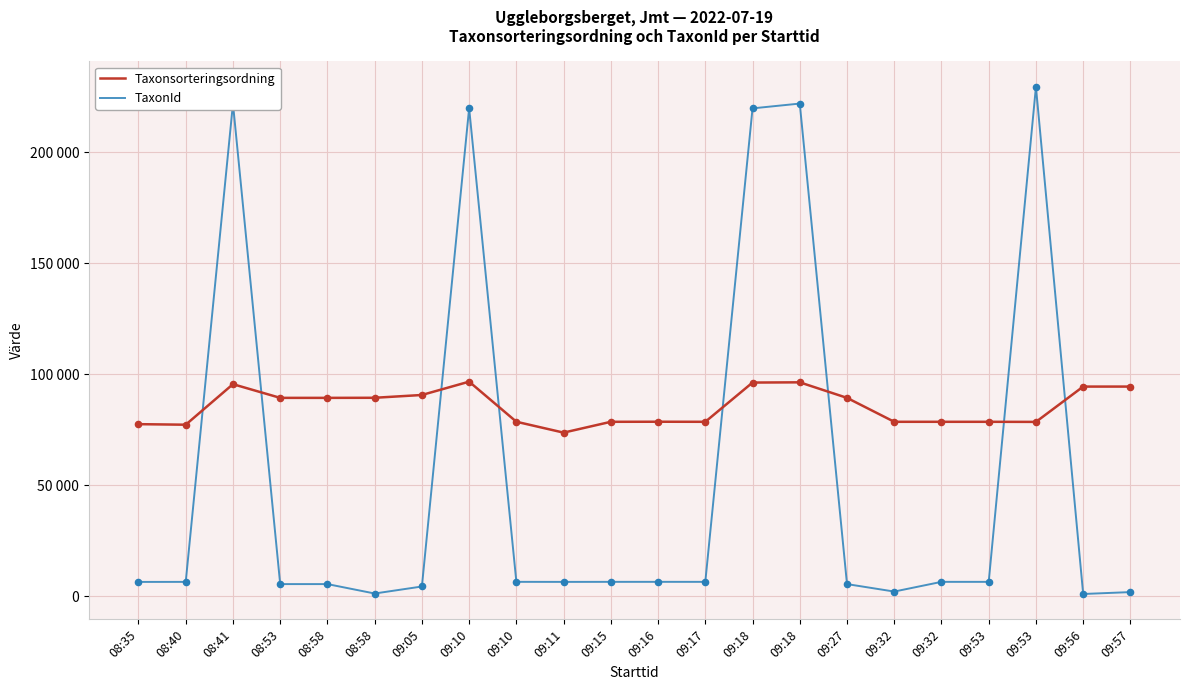

What are all the series names shown in the legend?

Taxonsorteringsordning, TaxonId